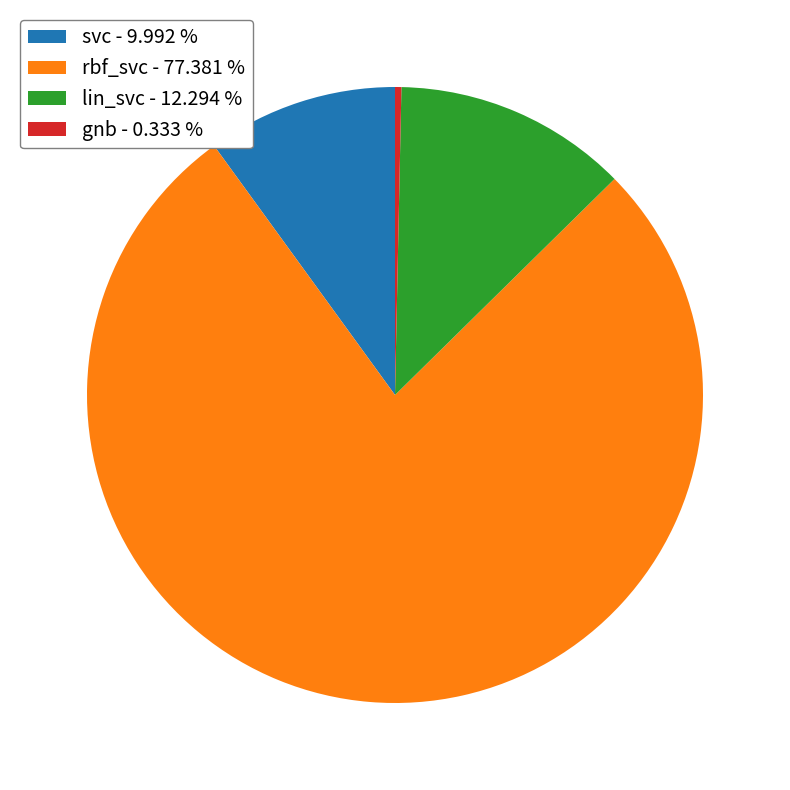

Between rbf_svc and gnb, which is larger?

rbf_svc